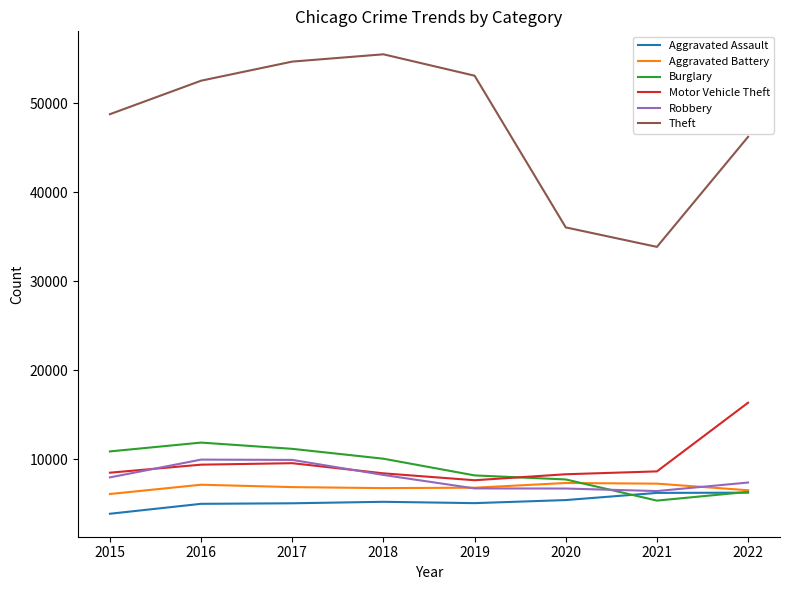

What is the difference between the highest and lowest values at 2015?

44917